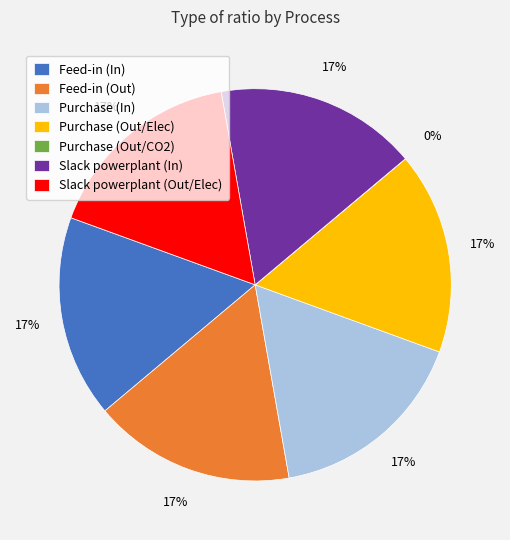

Do Feed-in (Out) and Slack powerplant (Out/Elec) together represent more than half of the pie?

No